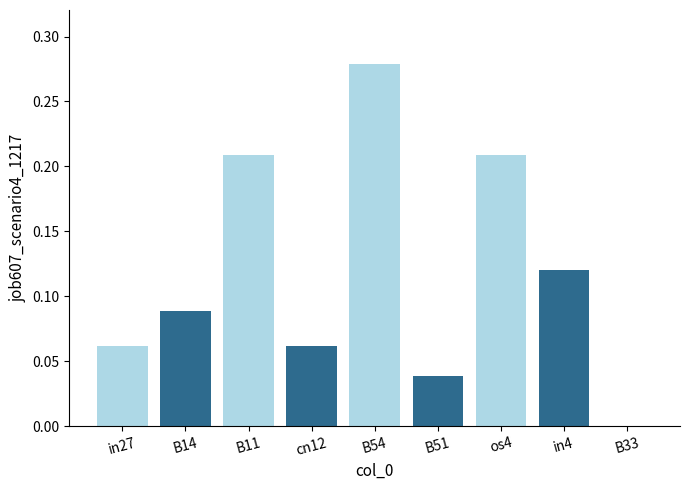

The chart shows a value of 0.1 at B11. True or false?

False